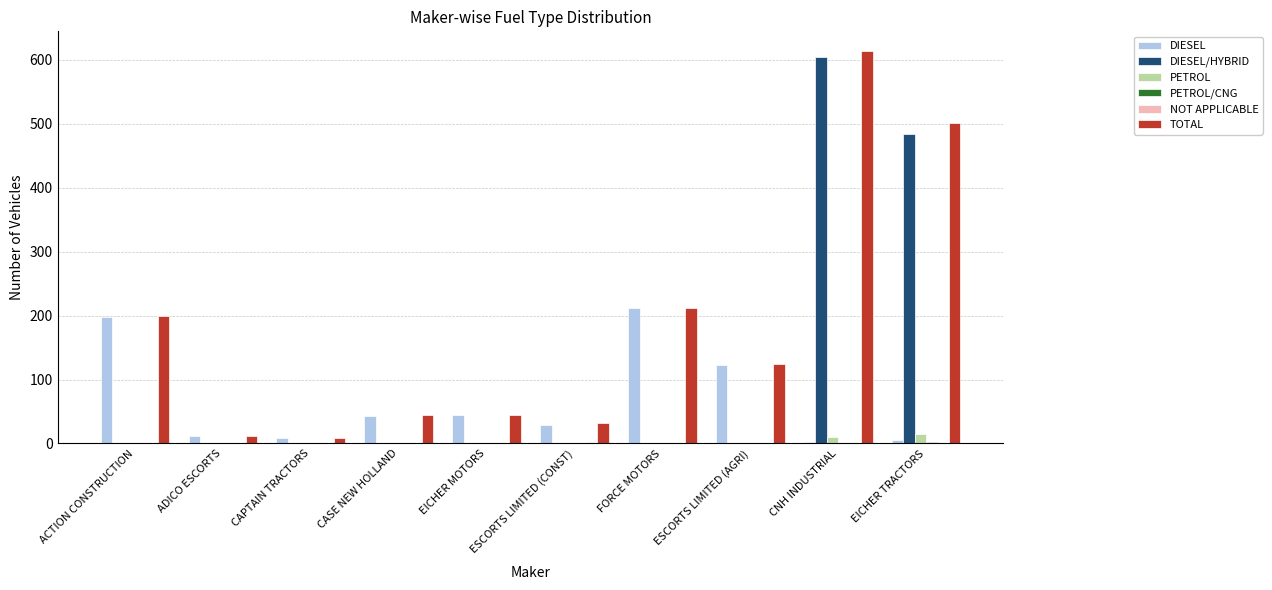

True or false: PETROL has a value of 0 at FORCE MOTORS.

True